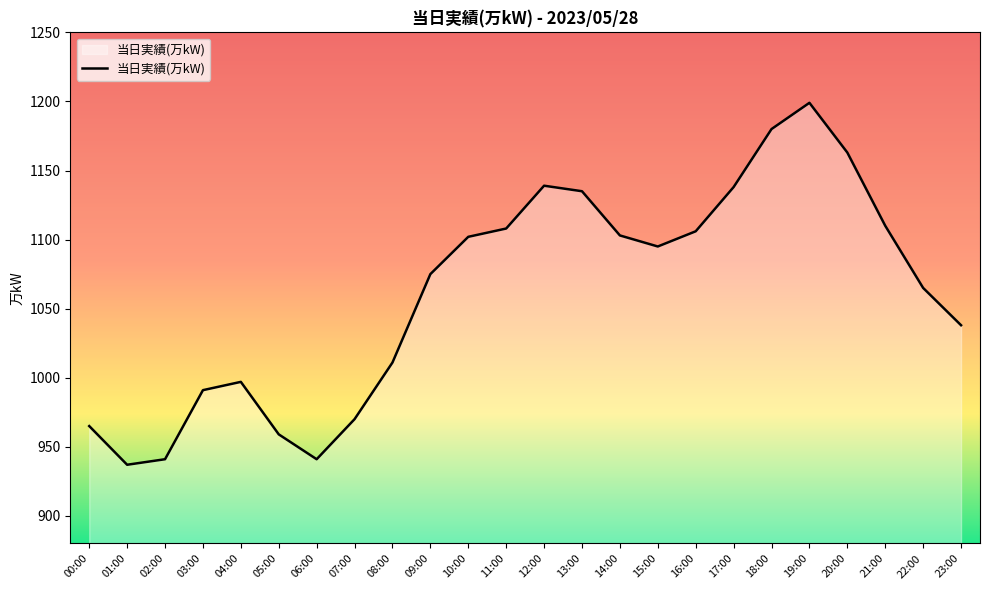

Where is the data nearest to the value 1068?

22:00